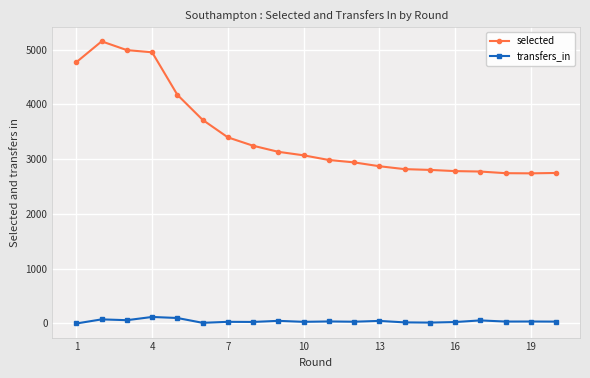

What are all the series names shown in the legend?

selected, transfers_in